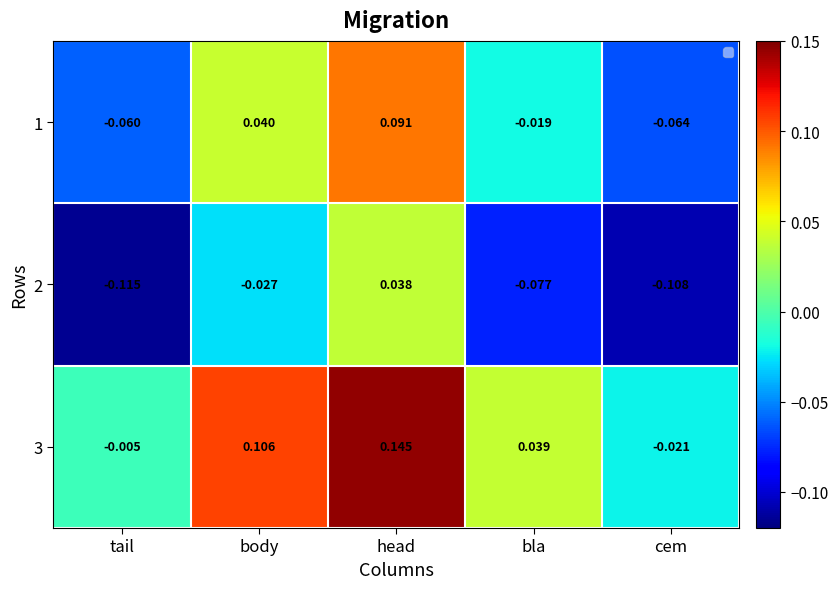

At which category is the sum across all series the highest?

head